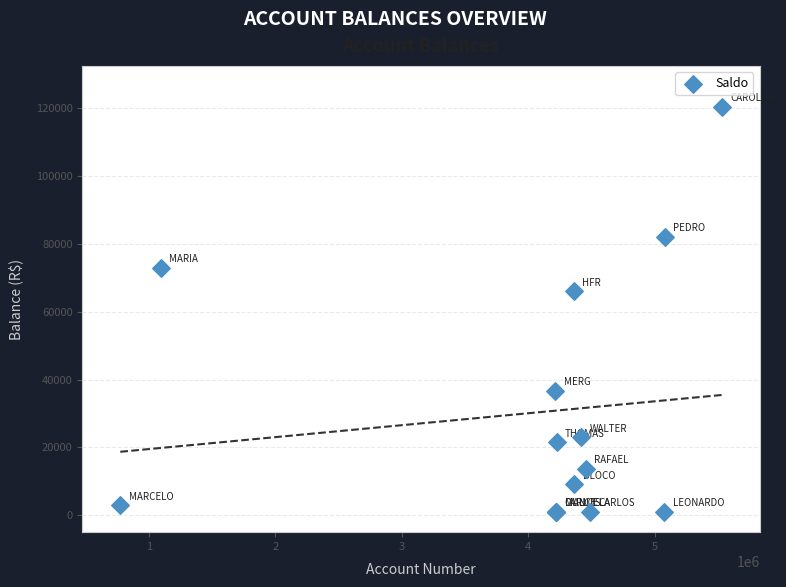

What Y value in the scatter plot is closest to 60738?

66002.0